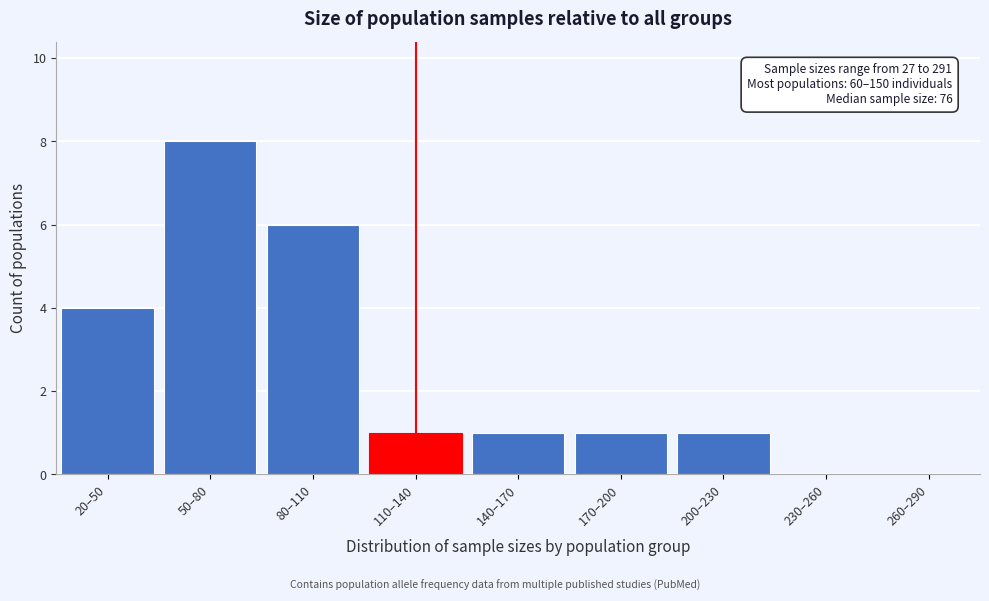

Reading left to right, what are all the values shown in this chart?

20–50=4	50–80=8	80–110=6	110–140=1	140–170=1	170–200=1	200–230=1	230–260=0	260–290=0